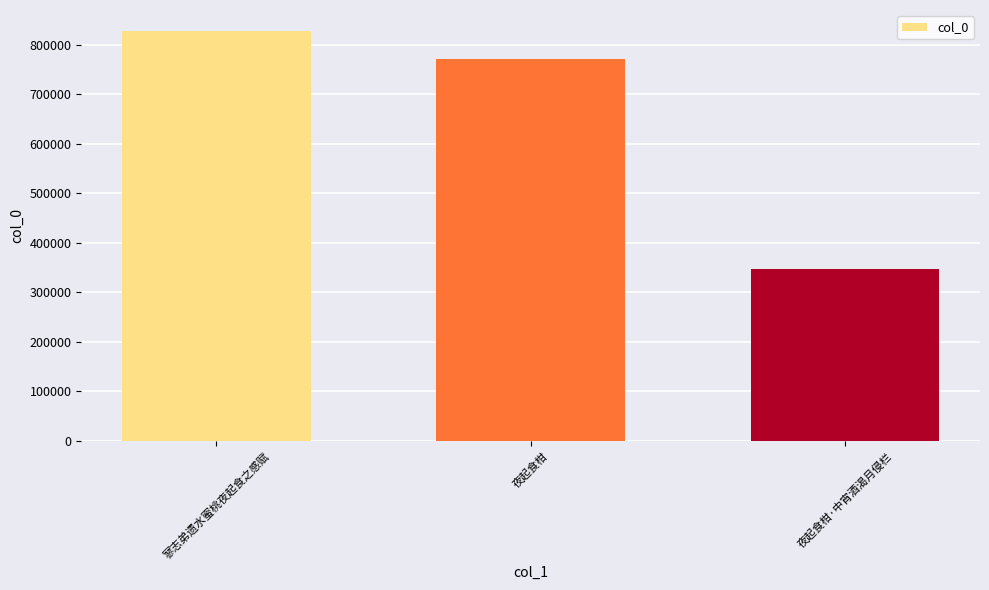

Reading right to left, extract all data points from this chart.

347166	770500	828259